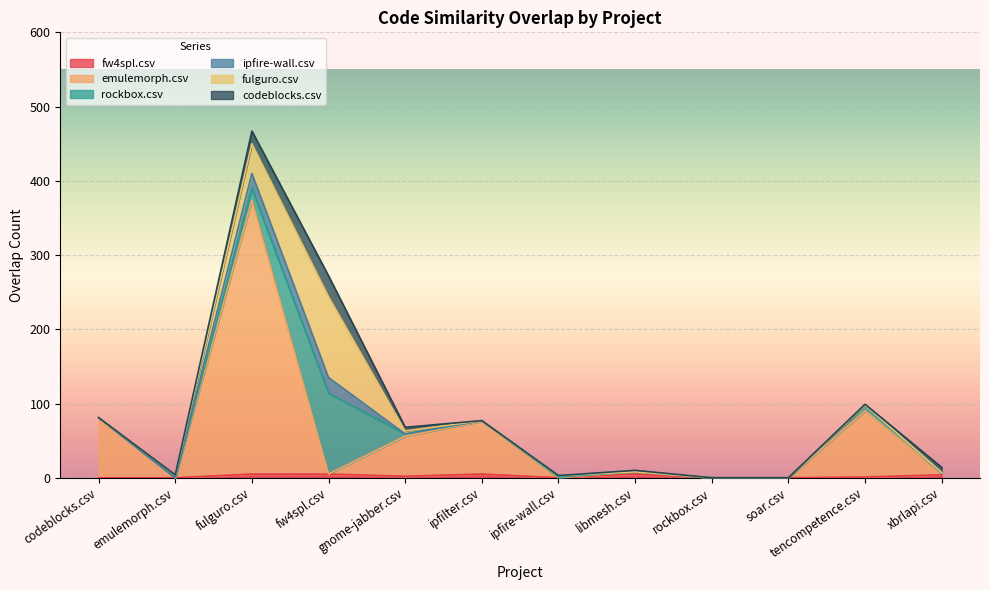

At which label does fw4spl.csv first exceed 2?

fulguro.csv